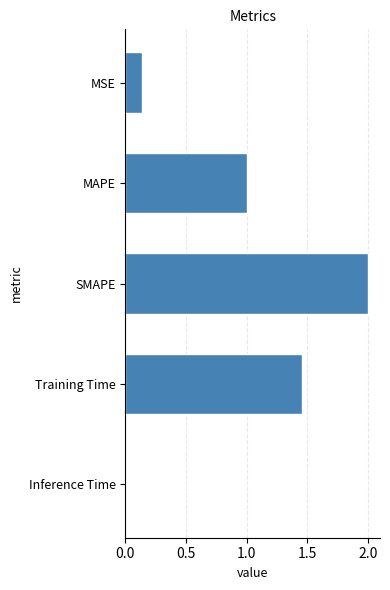

What is the change in value from MAPE to SMAPE?

+1.0